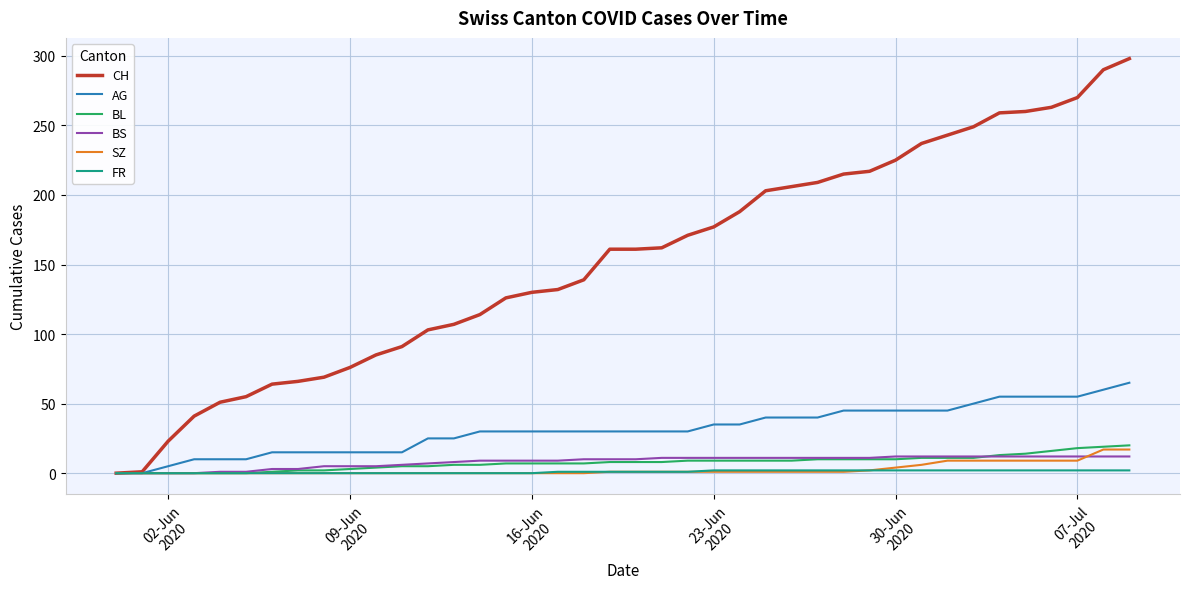

Which series has the largest total across all categories?

CH